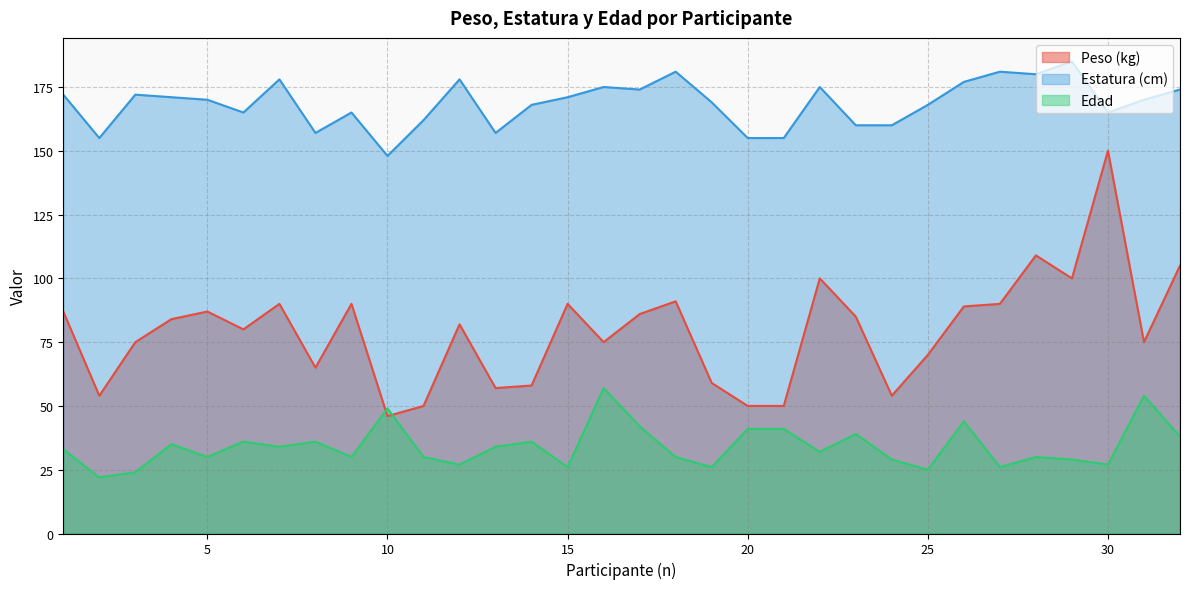

List the series in order of their overall mean, highest first.

Estatura (cm), Peso (kg), Edad